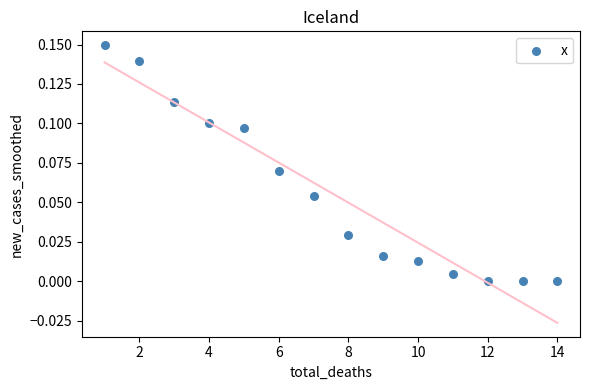

What is the range of X values (max minus min)?

13.0